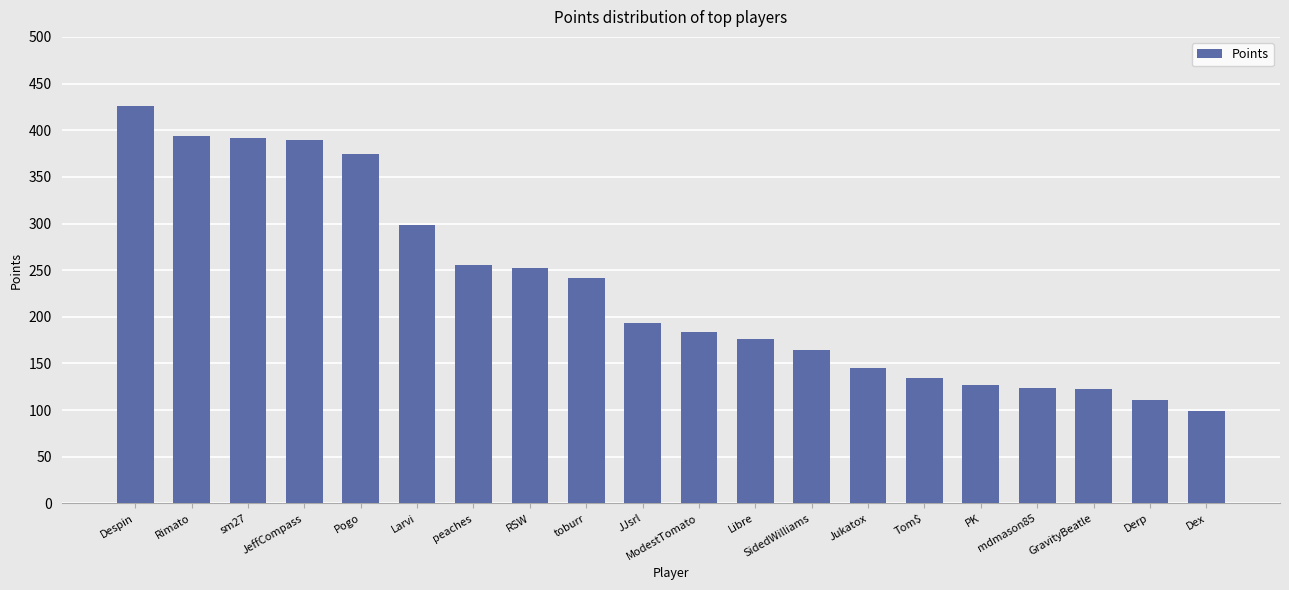

True or false: the data shows 176 at Libre.

True